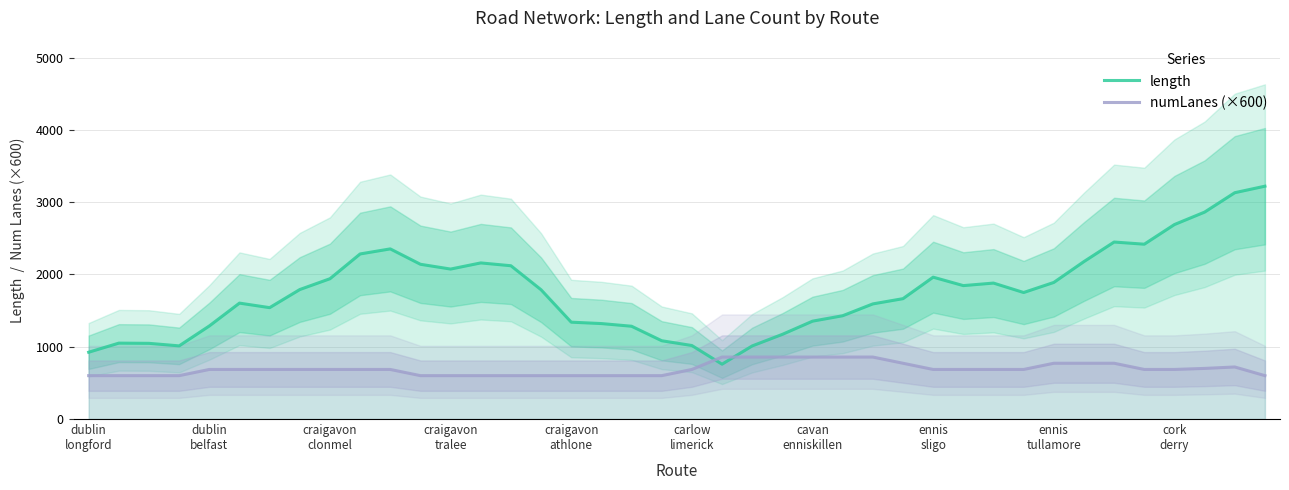

What is the difference between the highest and lowest values at 23?

313.9